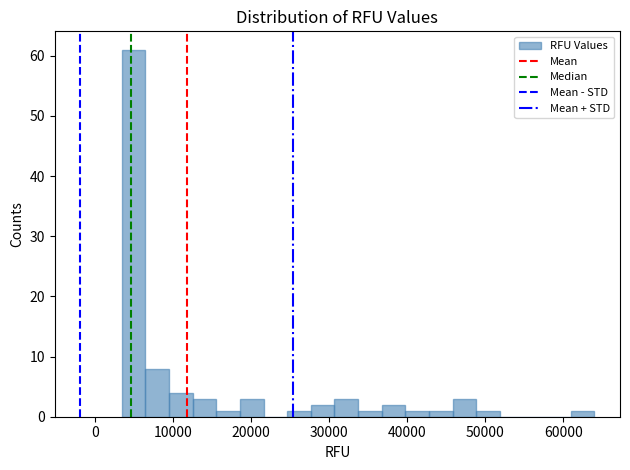

Around what value on the x-axis is the tallest bar? Give the approximate position of its centre, as read against the axis.

5000